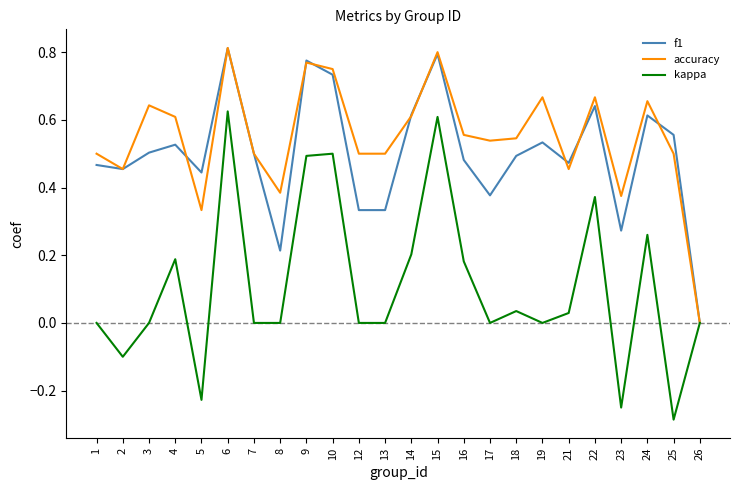

The kappa series shows -0.4 at 23. True or false?

False